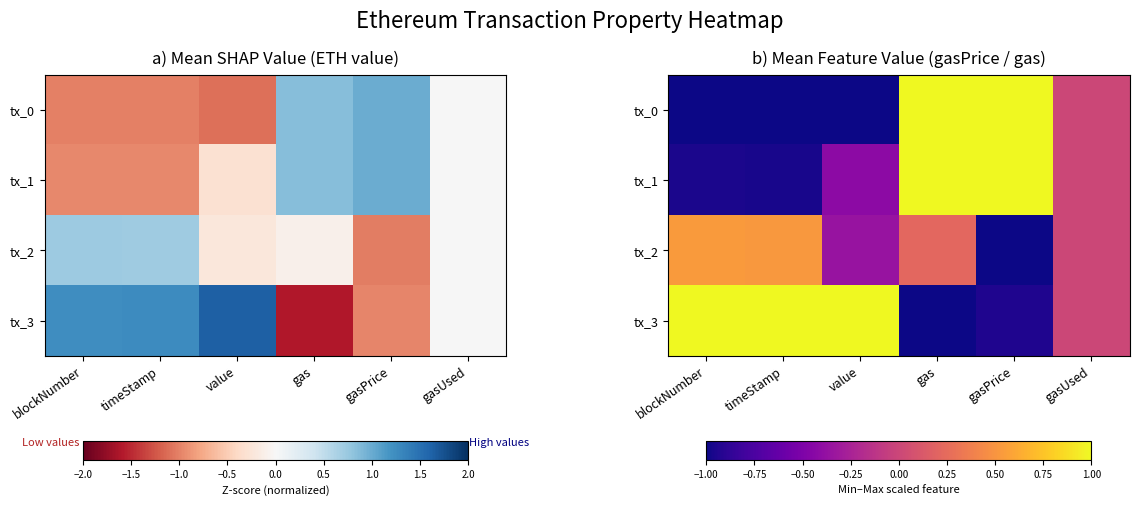

What is the highest value of the tx_1 series?

1.0